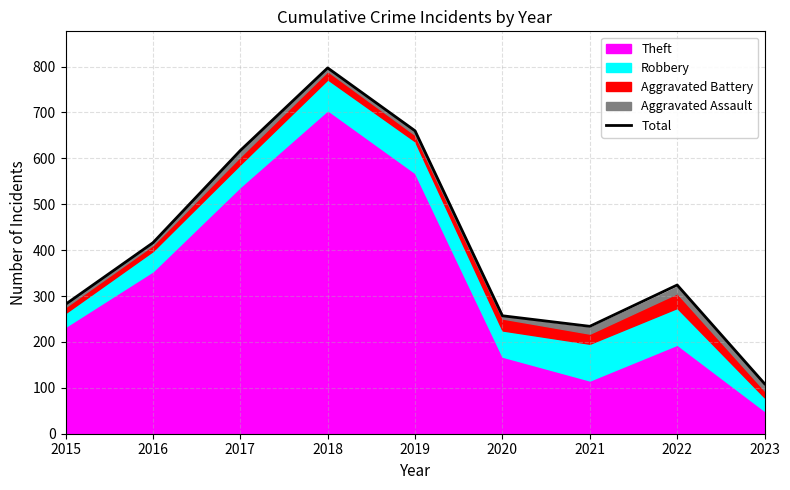

Reading left to right, extract all data points from this chart.

2015=282	2016=416	2017=617	2018=797	2019=660	2020=257	2021=234	2022=324	2023=109